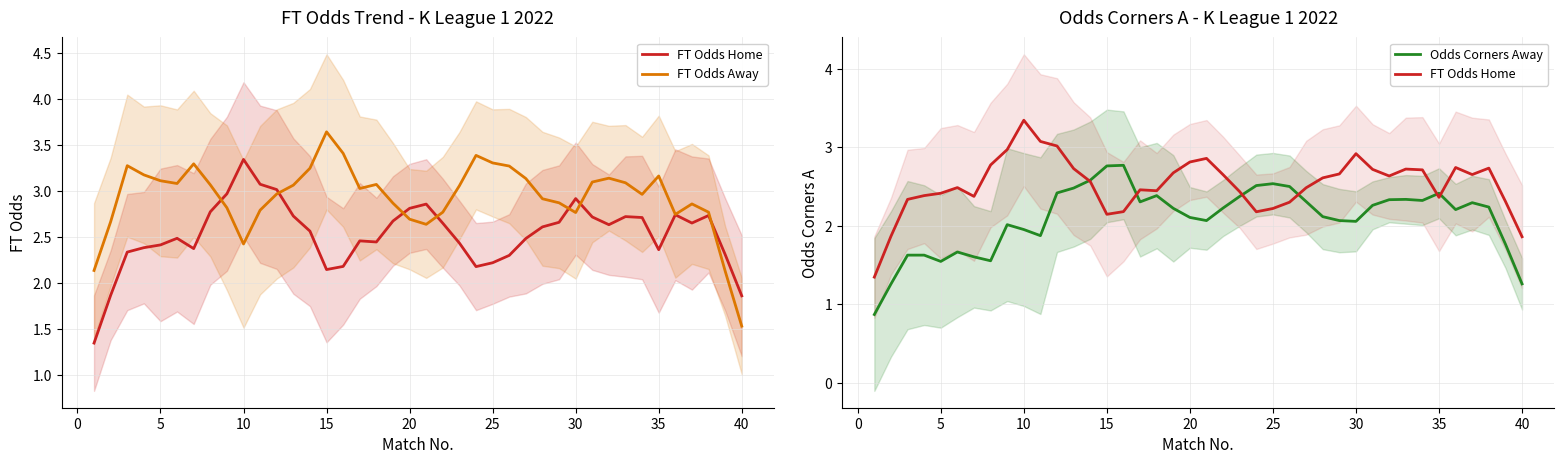

What is the lowest value of the FT Odds Away series?

1.5